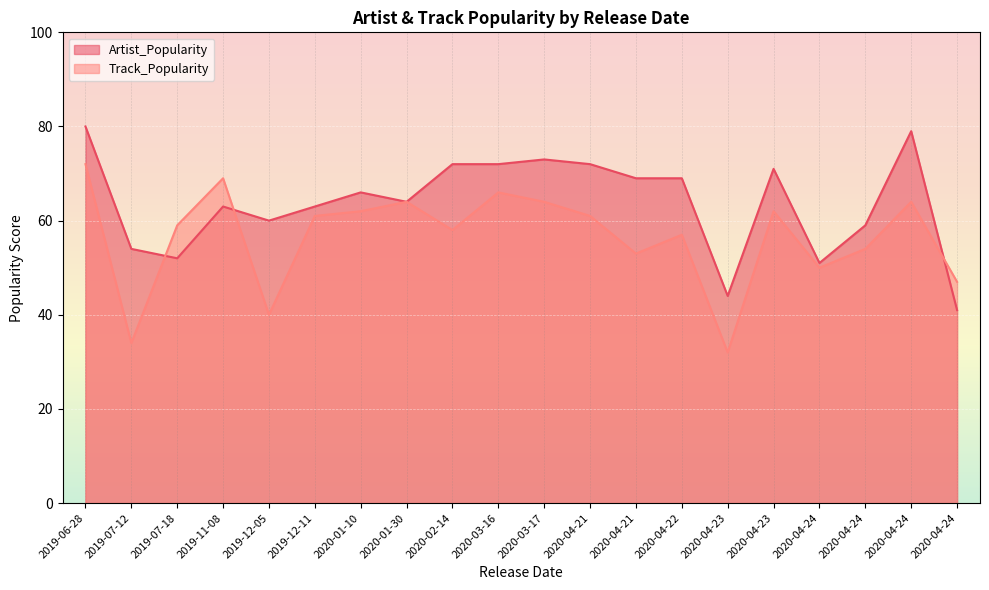

What is the difference between the maximum and second lowest values in the Track_Popularity series?

38